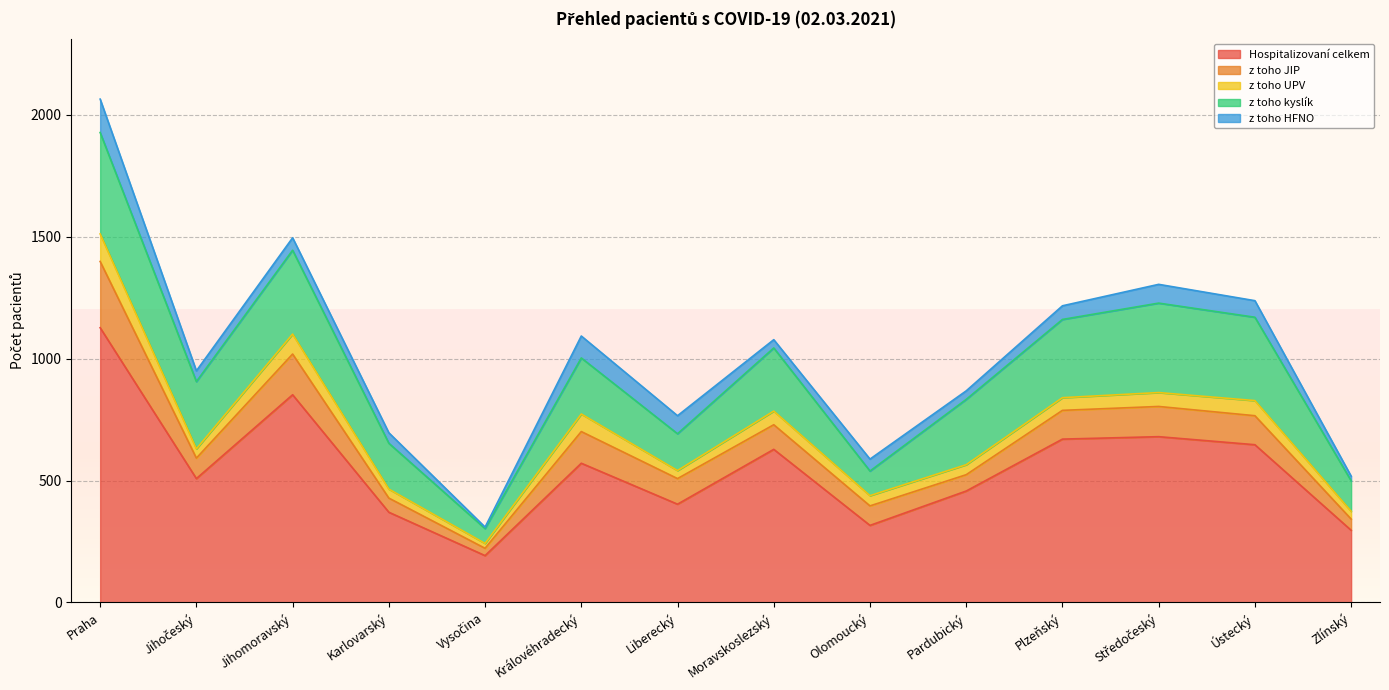

At which label does z toho HFNO first exceed 51?

Praha